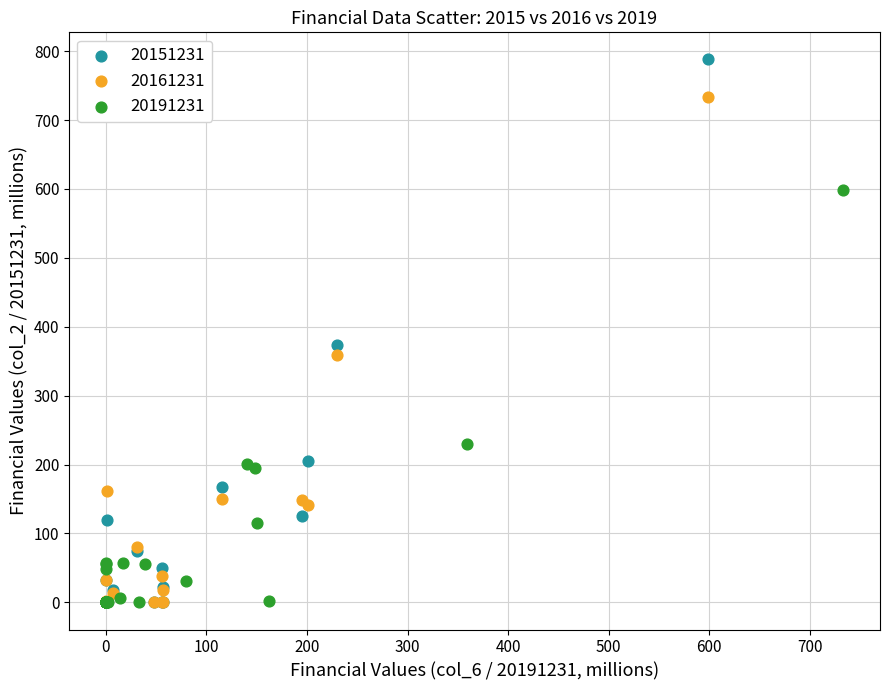

Which series reaches the maximum Y coordinate?

20151231